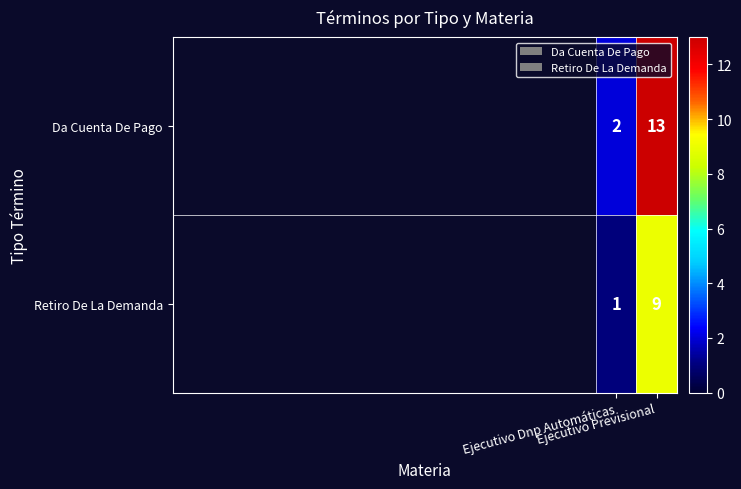

Rank the series by their maximum value, from lowest to highest.

Retiro De La Demanda, Da Cuenta De Pago